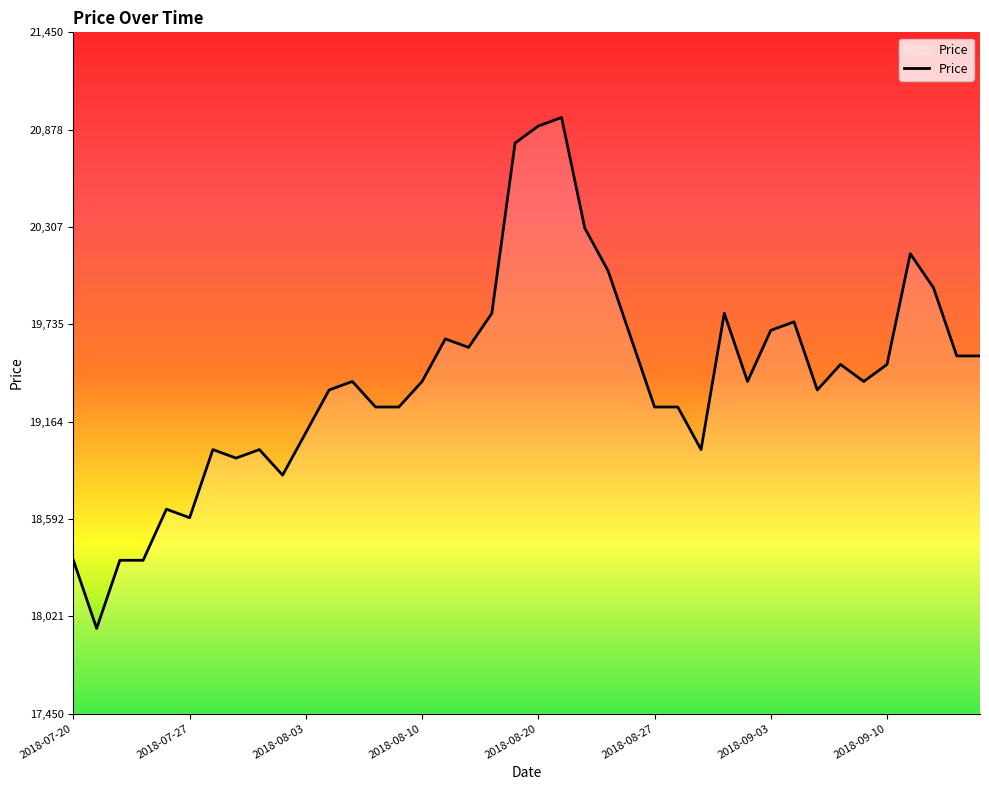

What is the maximum value shown in the chart?

20950